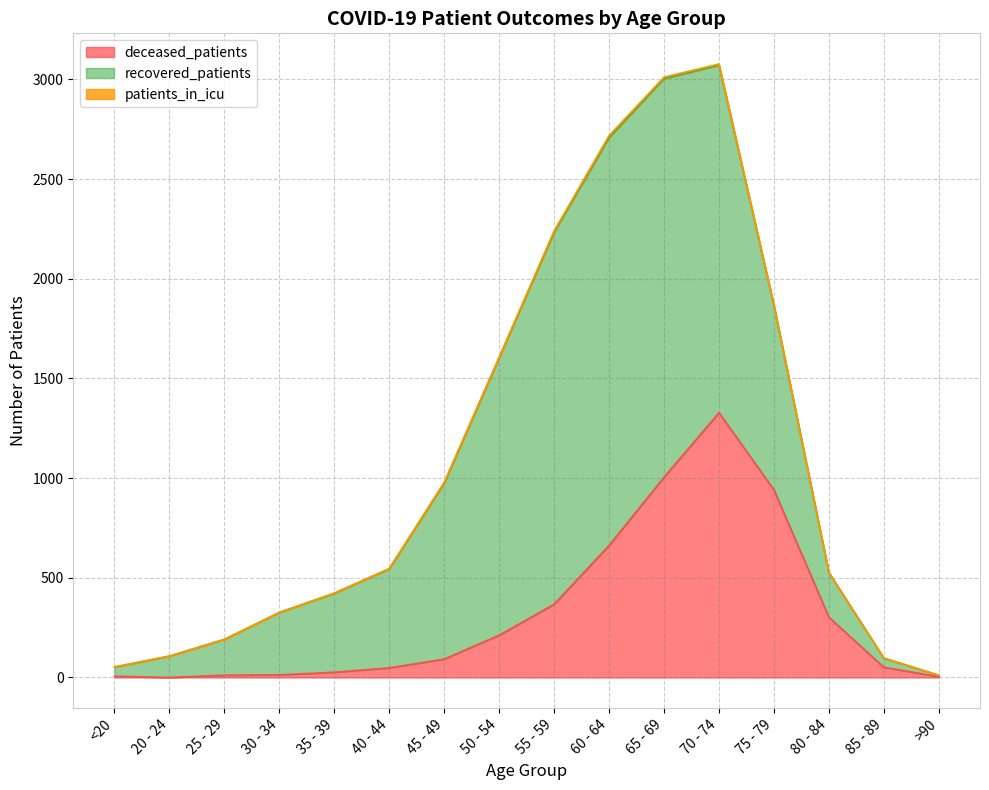

What is the value of the deceased_patients point at the 1st from the left?

6